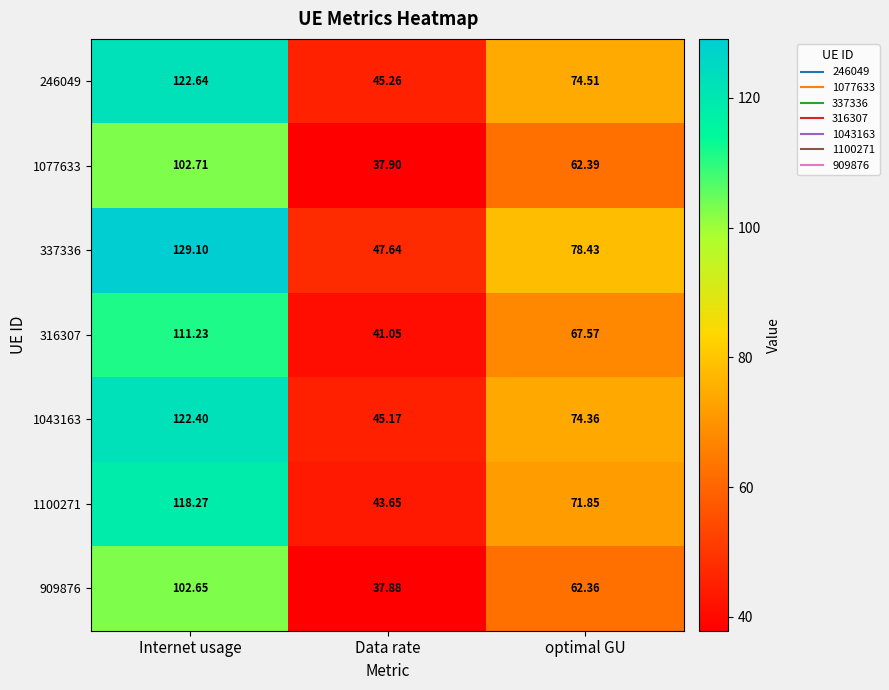

Which series has the largest range (max minus min)?

337336